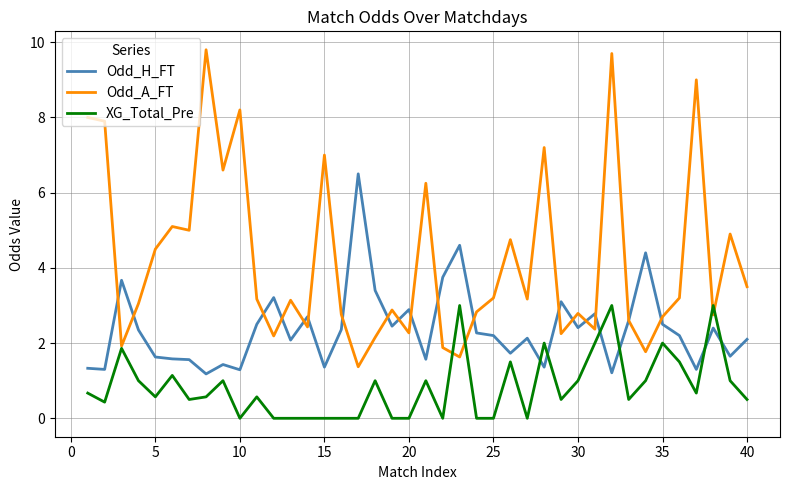

What is the difference between the maximum and minimum values in the XG_Total_Pre series?

3.0